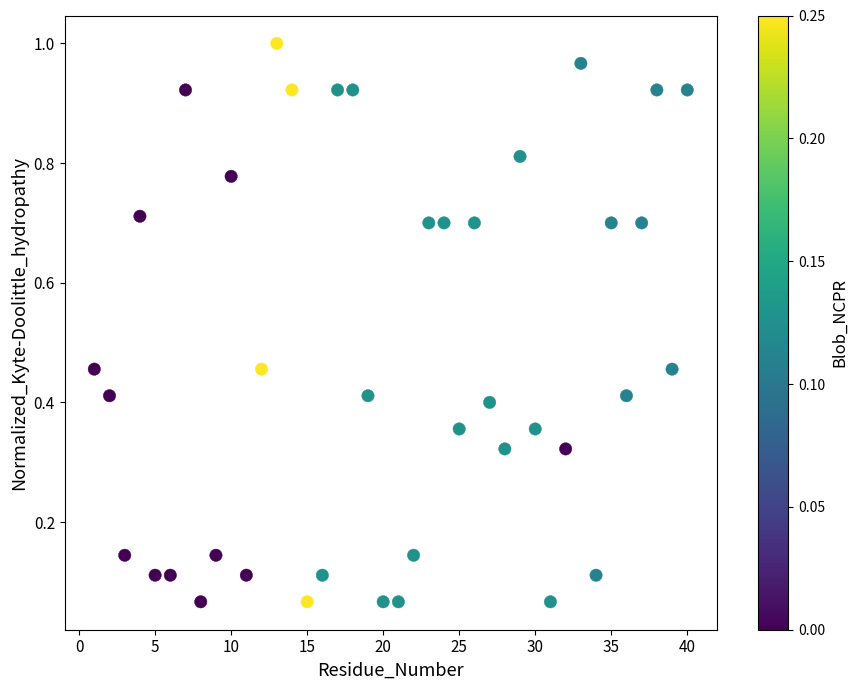

What is the range of X values (max minus min)?

39.0